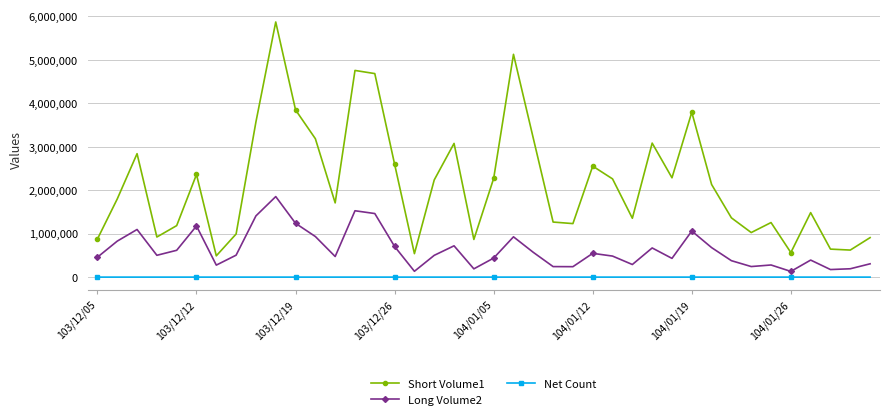

Which series has the largest total across all categories?

Short Volume1